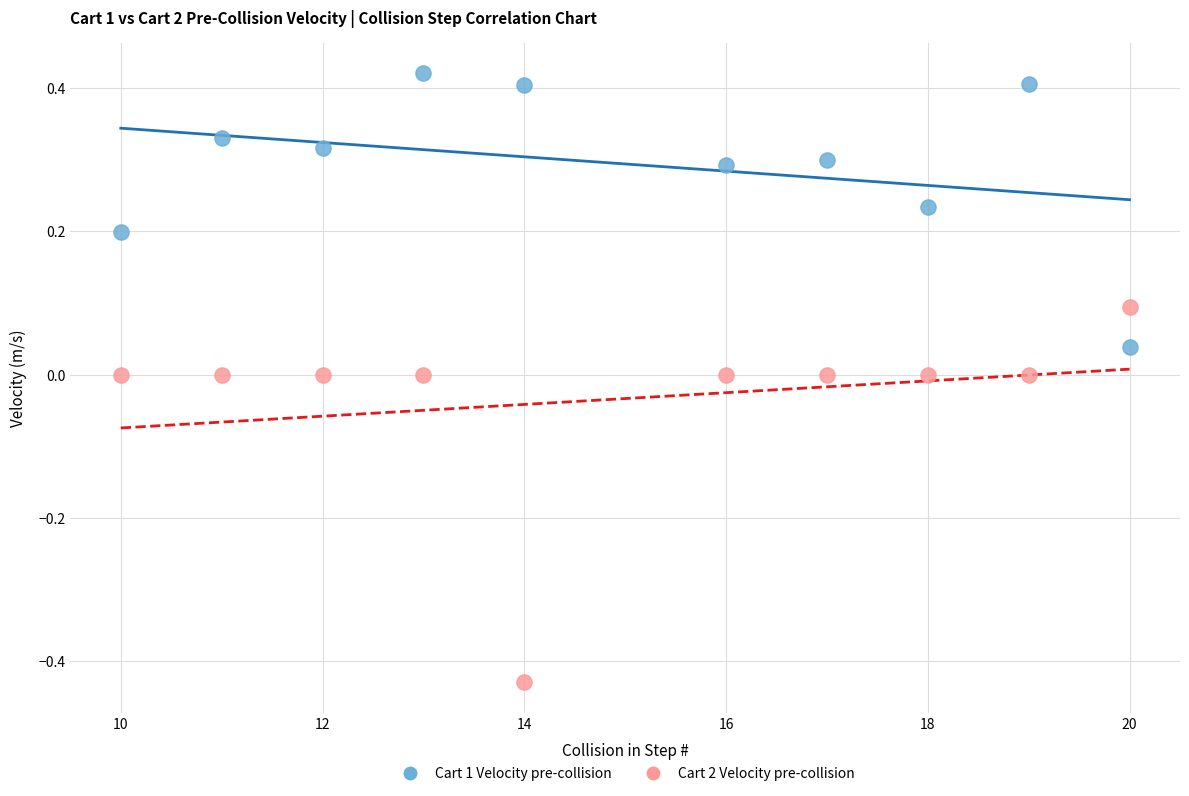

Across all data points, what is the range of X values (max minus min)?

10.0